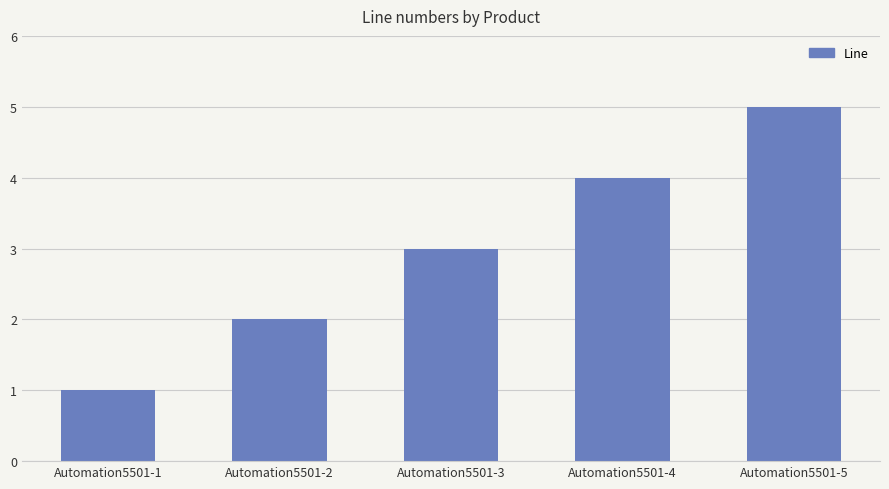

Which label corresponds to the largest value in the chart?

Automation5501-5